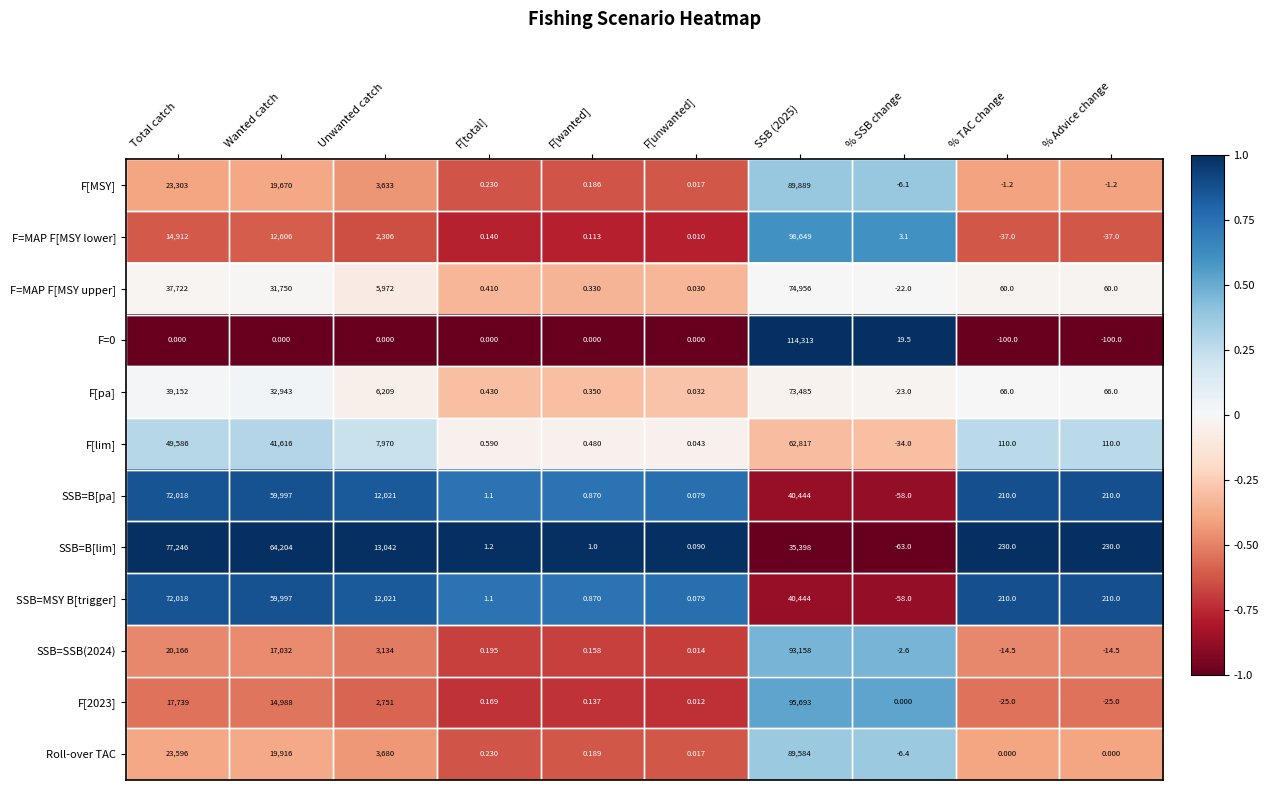

Which category has the lowest value in the F[MSY] series?

% SSB change